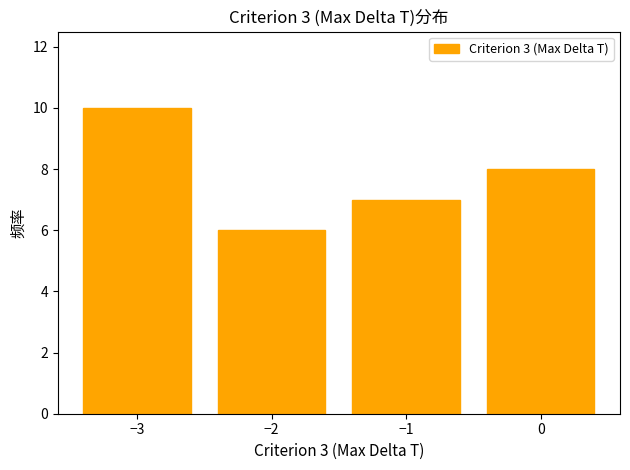

Reading left to right, transcribe this chart: for each bar, give the range it covers on the x-axis and its height. The values are not printed on the chart, so give them approximately, as read against the axis.

-3.5 to -2.5: 10
-2.5 to -1.5: 6
-1.5 to -0.5: 7
-0.5 to 0.5: 8